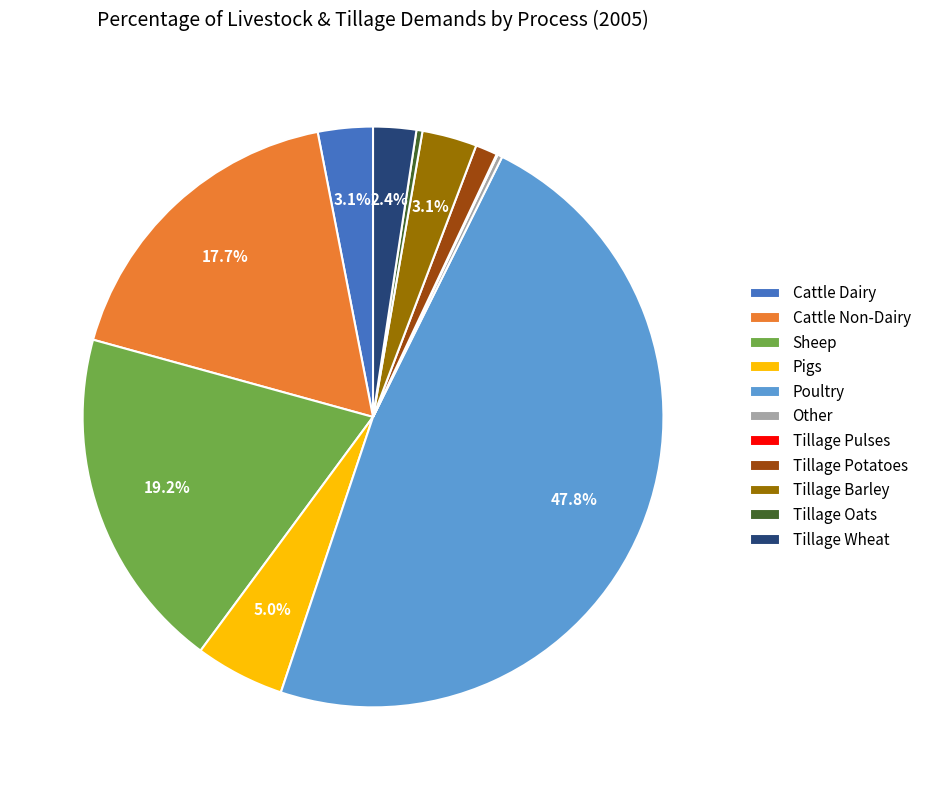

Is it true that Pigs is 5% of the pie?

True